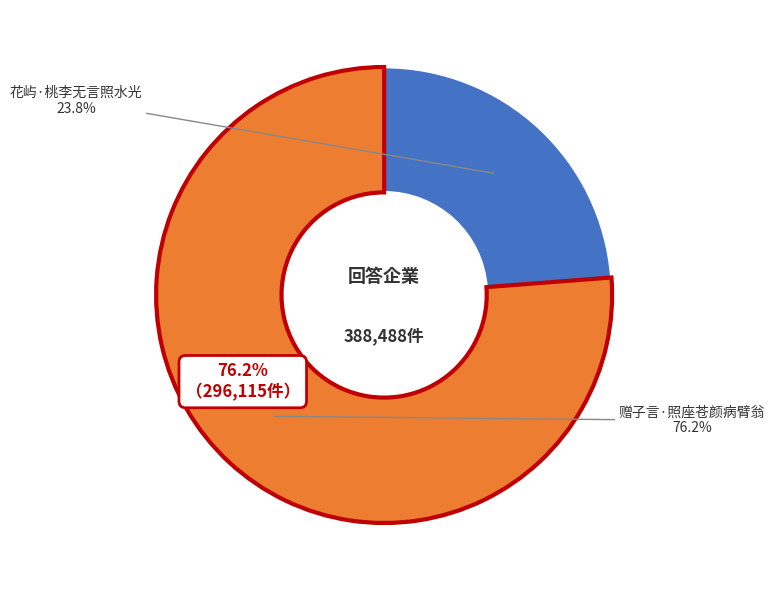

How much of the chart is everything except 花屿·桃李无言照水光?

76.2%